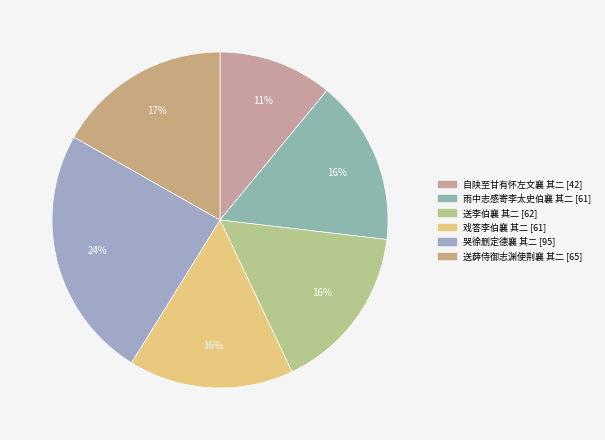

Which has a higher value, 戏答李伯襄 其二 or 雨中志感寄李太史伯襄 其二?

戏答李伯襄 其二